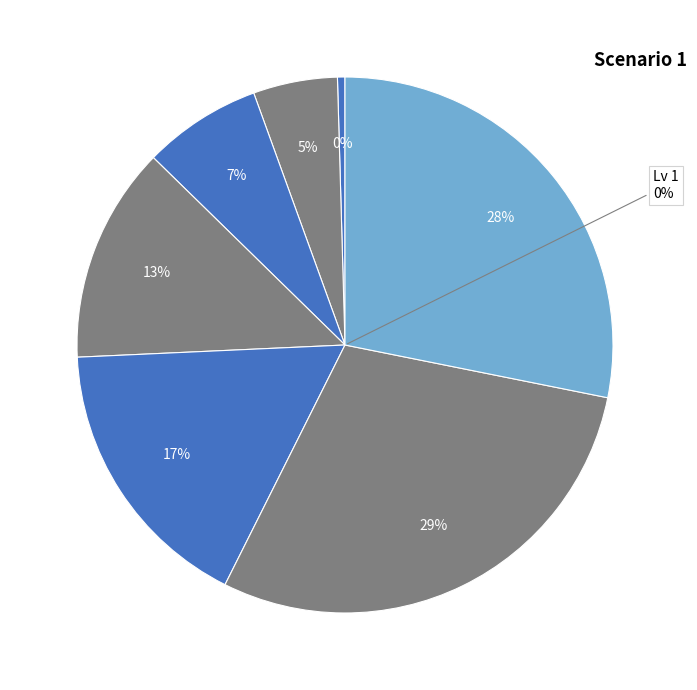

How many segments does this pie chart have?

7